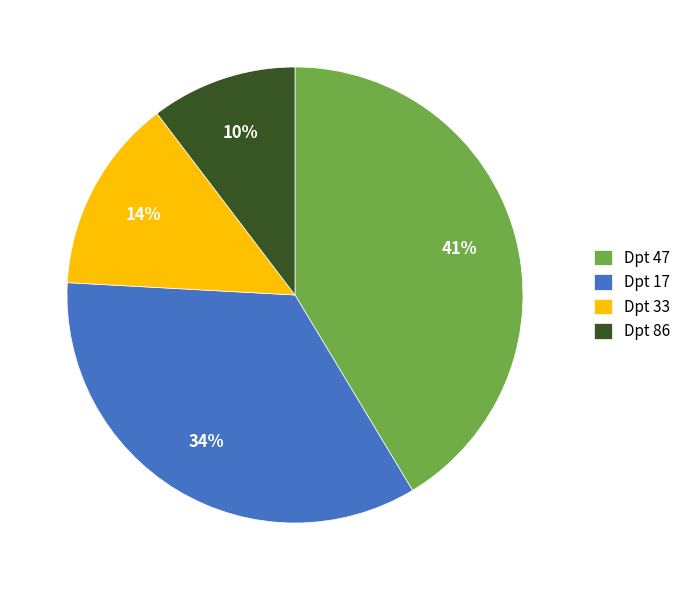

Which has a higher value, Dpt 47 or Dpt 86?

Dpt 47